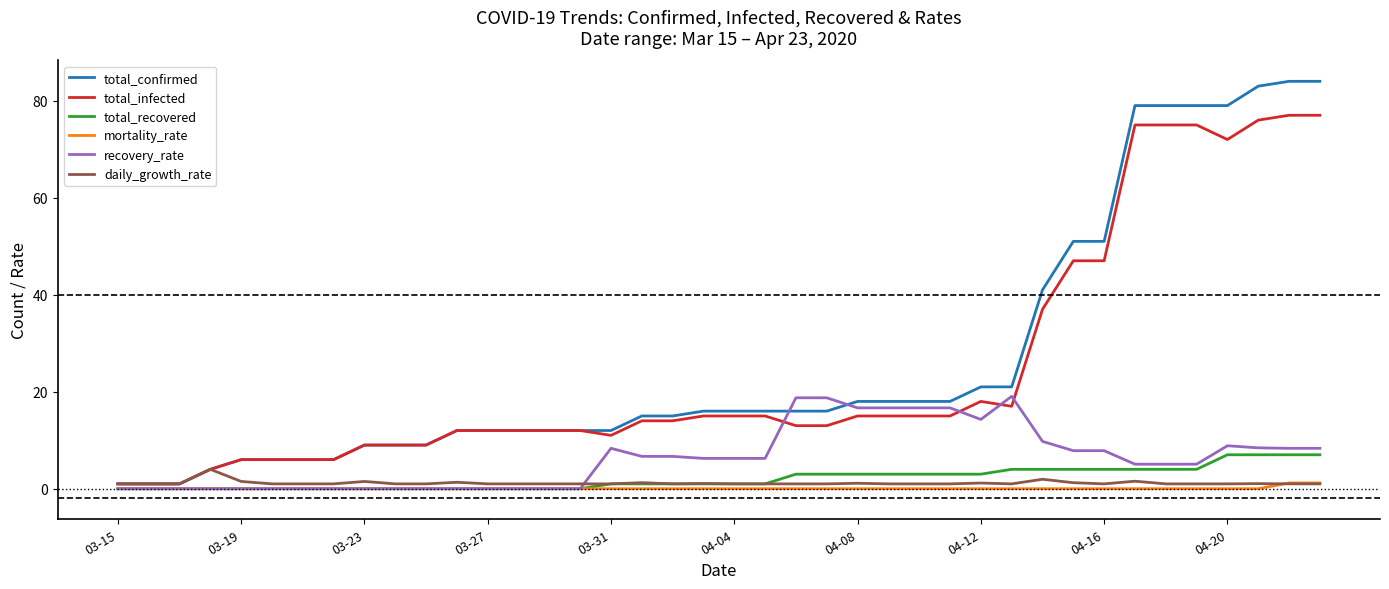

How many times do daily_growth_rate and recovery_rate cross each other?

1